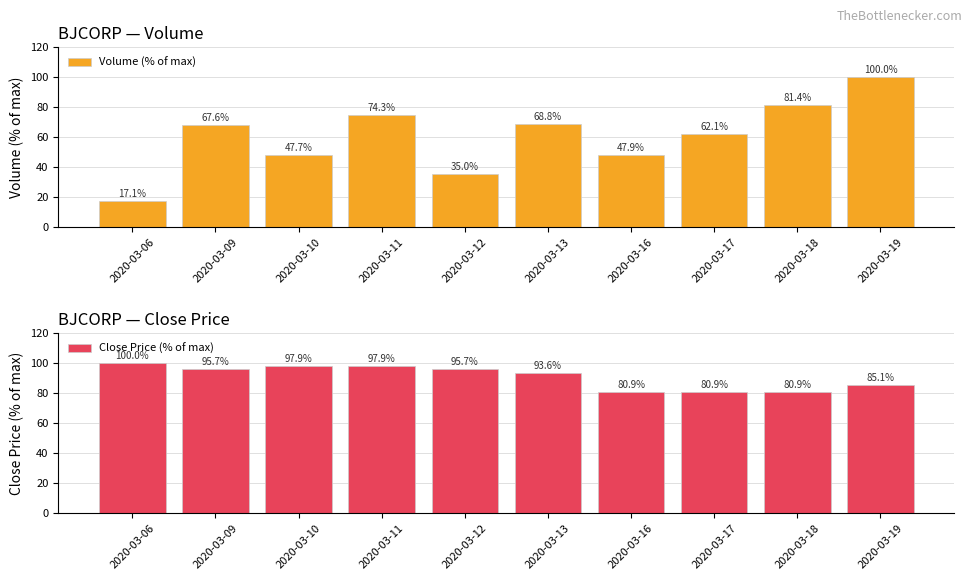

Are the bars horizontal?

No